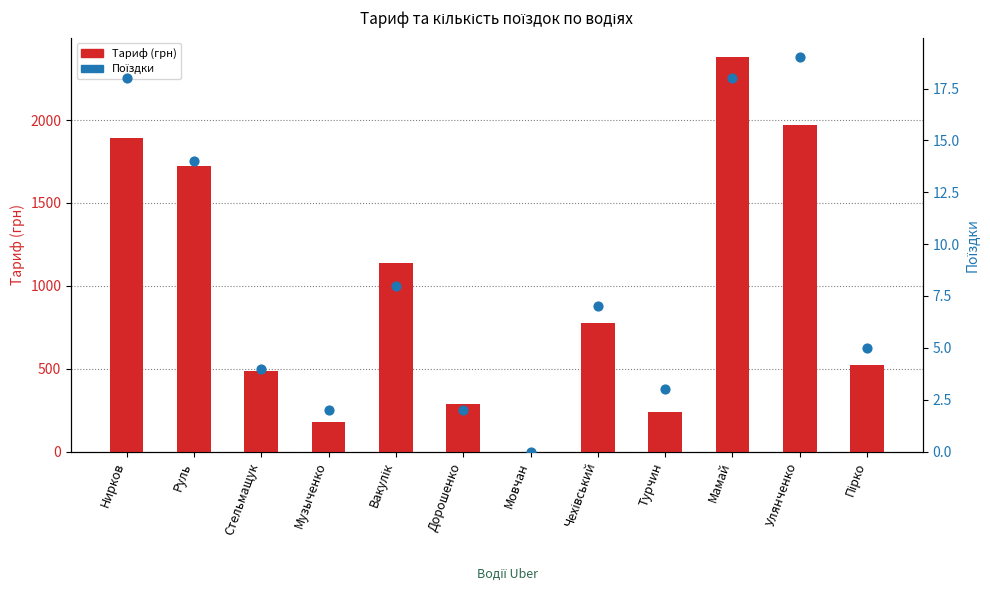

Which series contains the lowest Y value?

Тариф